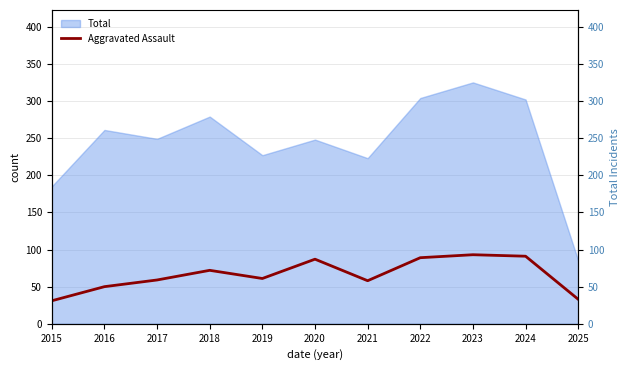

What is the highest value of the Aggravated Assault series?

93